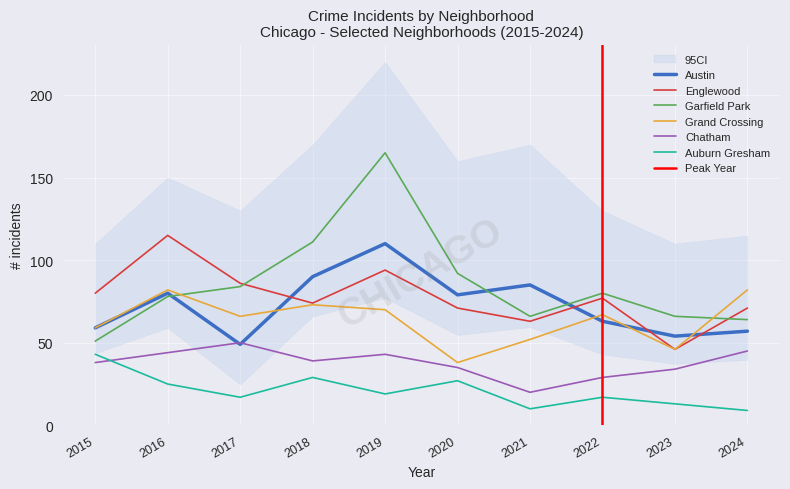

What is the difference between the maximum and minimum values in the Chatham series?

30